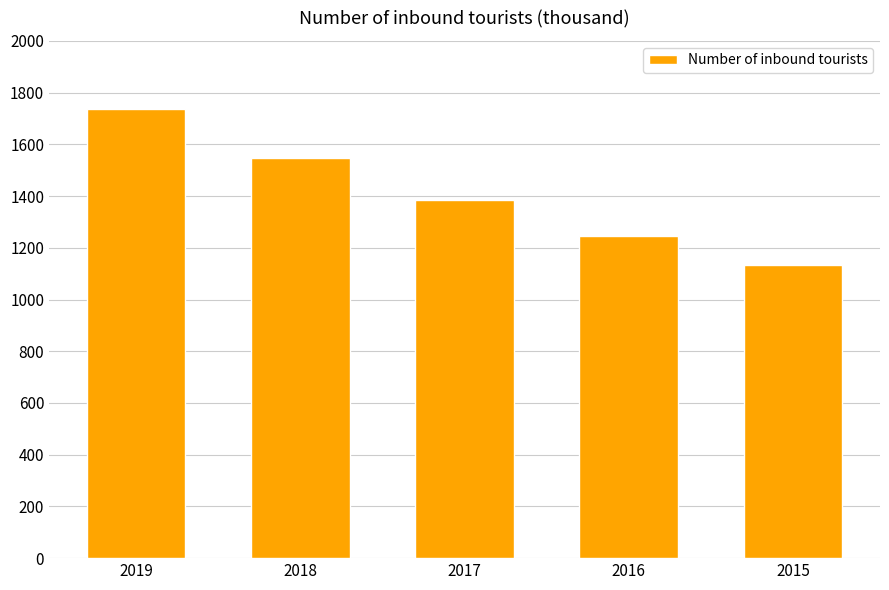

Reading right to left, transcribe all the data shown in this chart.

1133.3	1245.5	1384.7	1546.7	1738.1